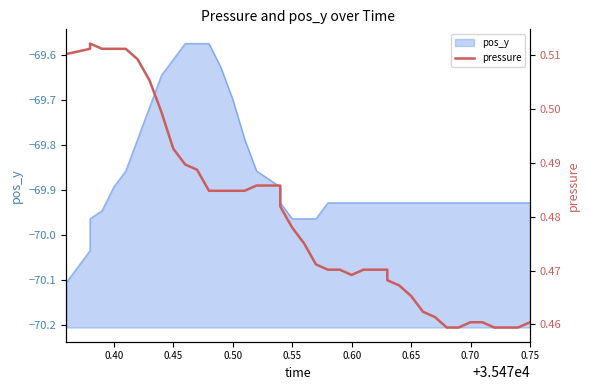

How many interior local valleys (lower than both neighbors) does the data have?

1